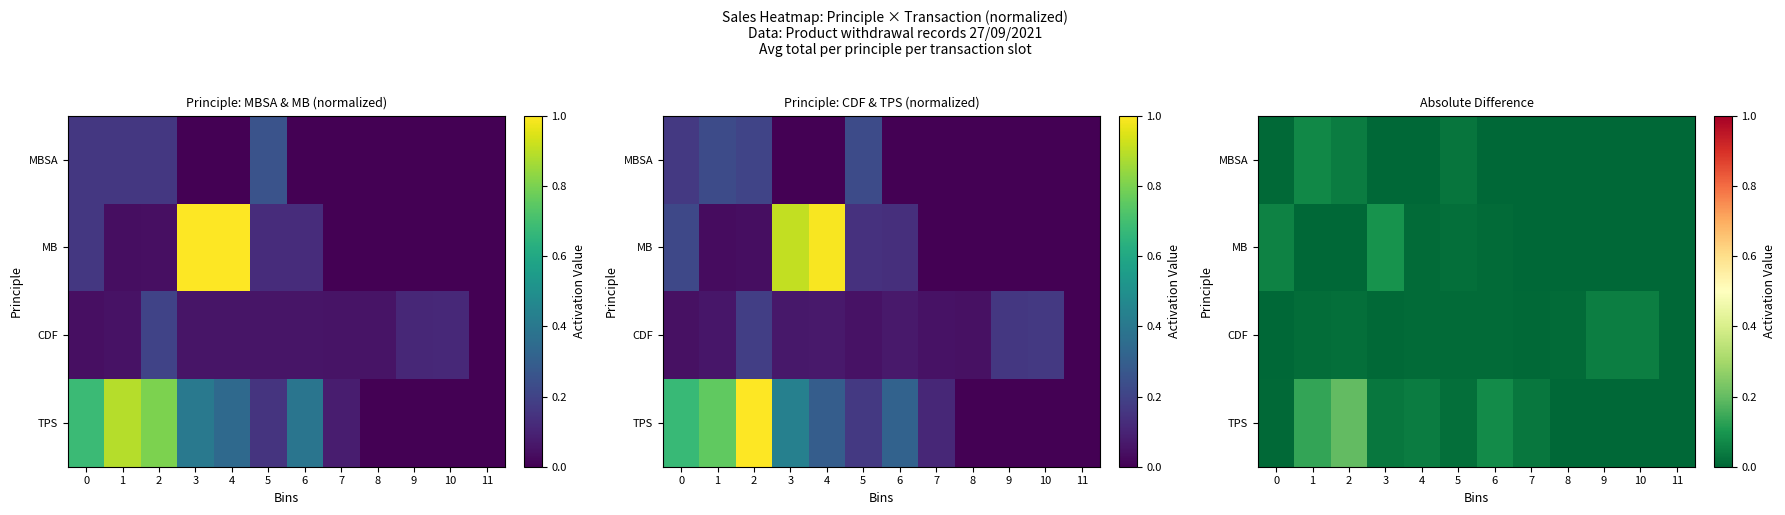

At which label is CDF closest to 0?

11